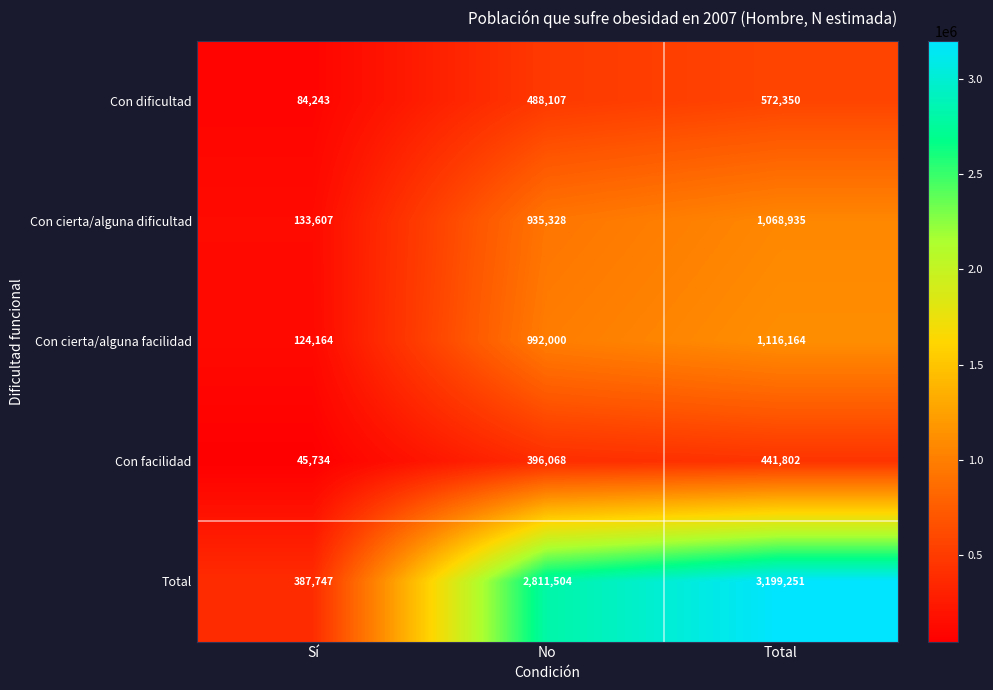

At which category does the chart reach its peak across all series?

Total